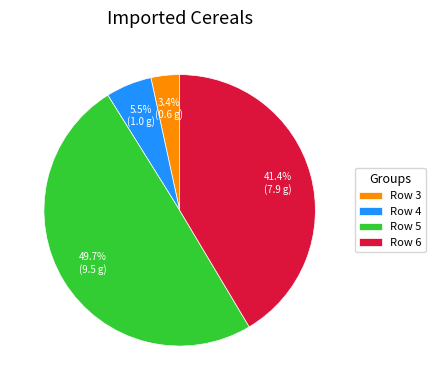

Is there a majority slice in this chart?

No